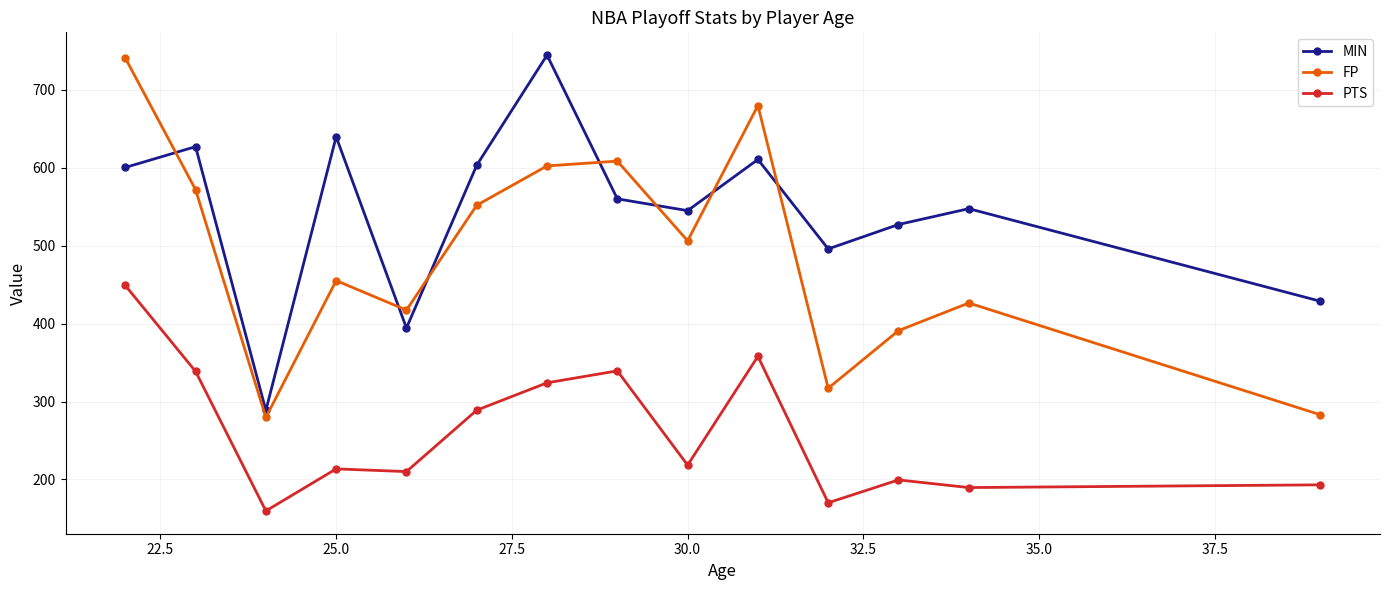

True or false: PTS and MIN cross at least once.

False